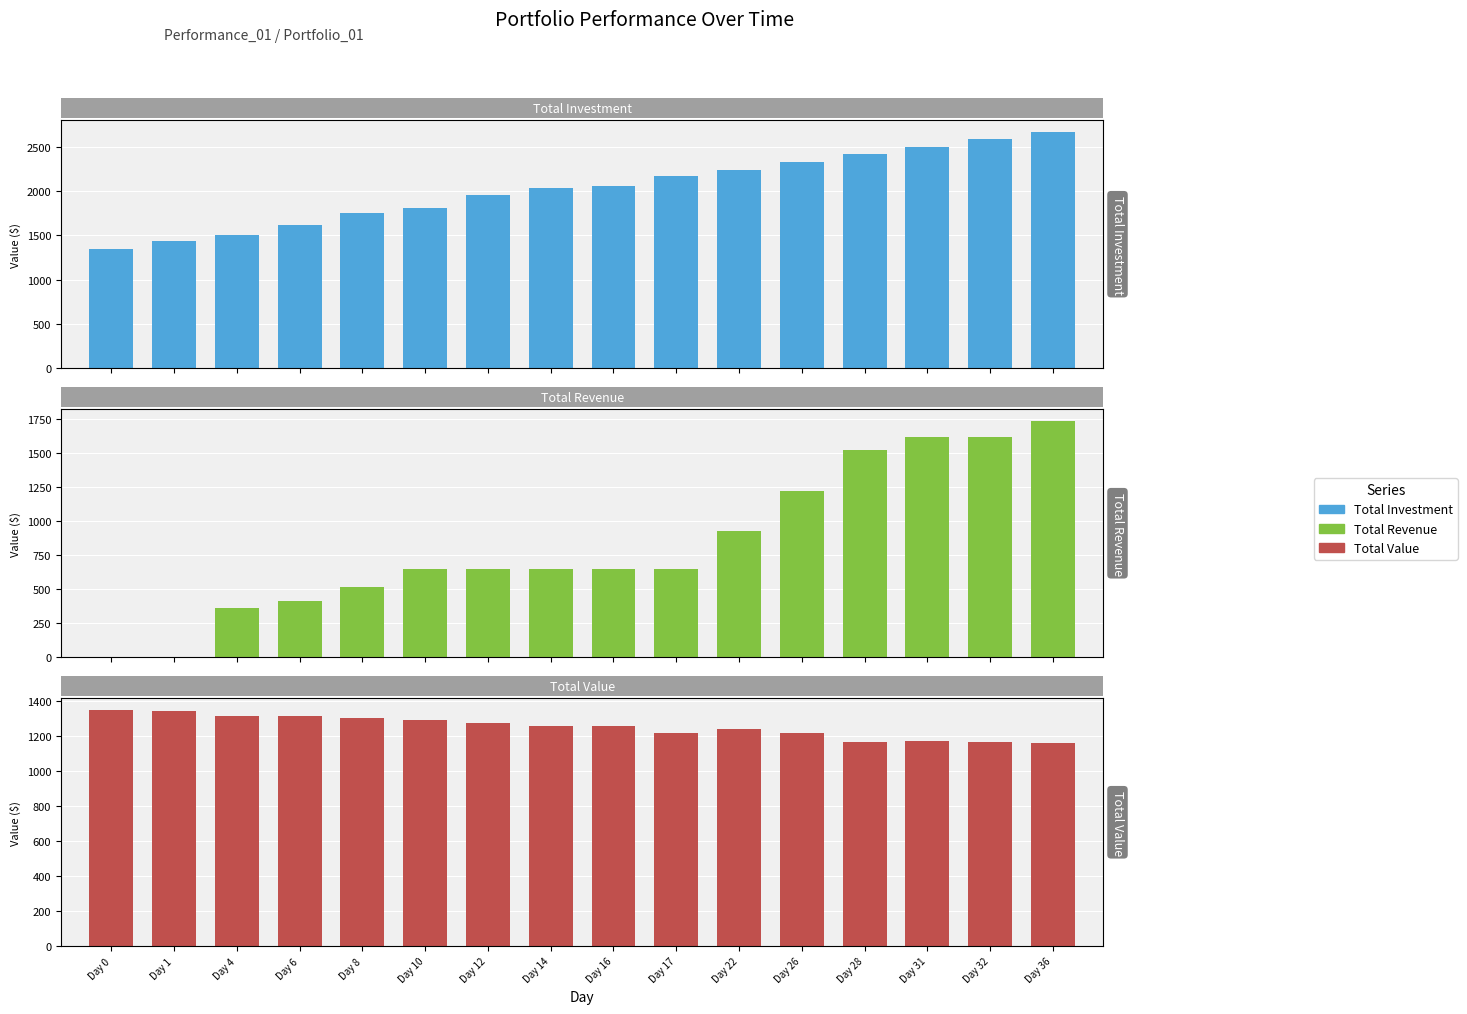

The value of Total Value at Day 16 is 1918.0. True or false?

False